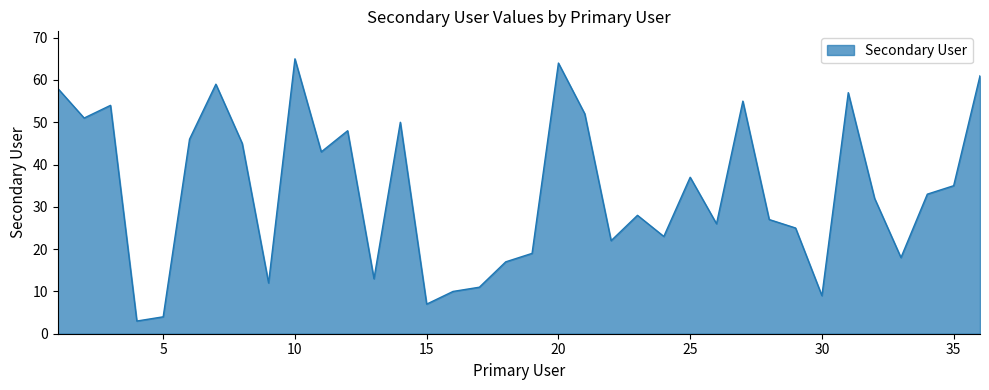

What is the smallest value displayed?

3